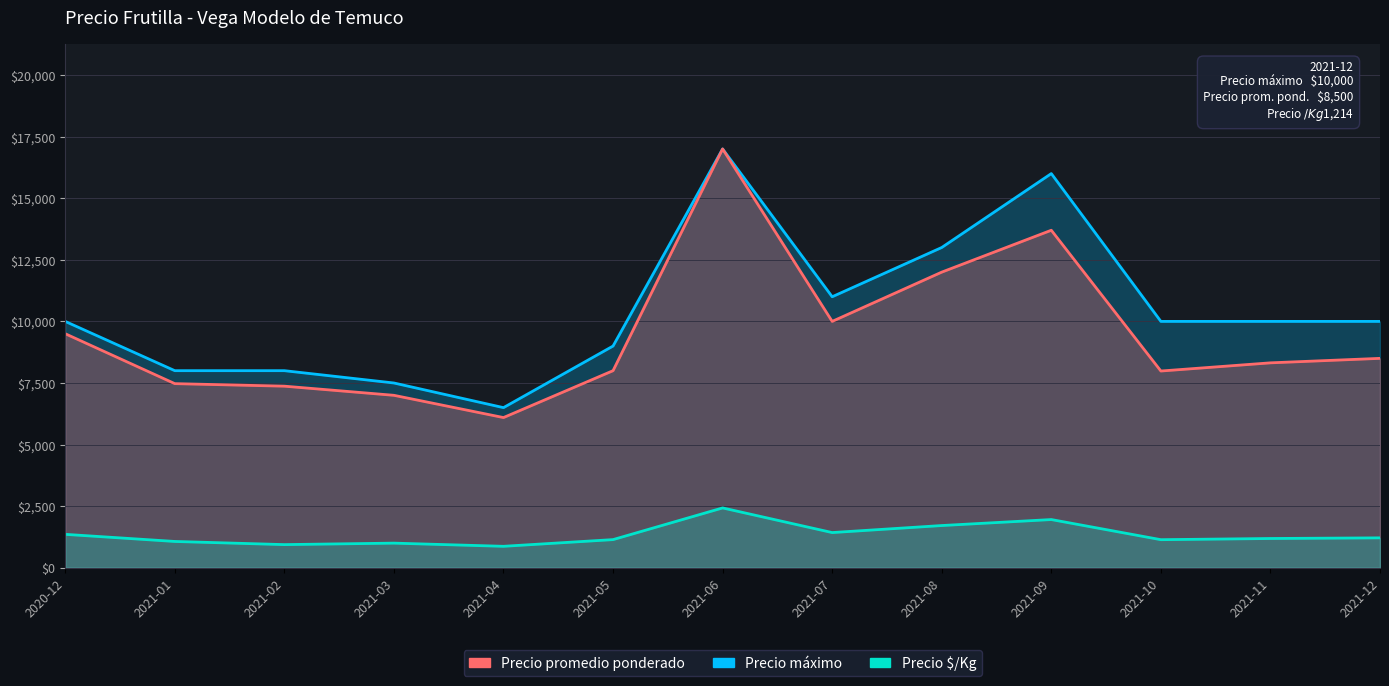

The value of Precio $/Kg at 2021-08 is 1714. True or false?

True